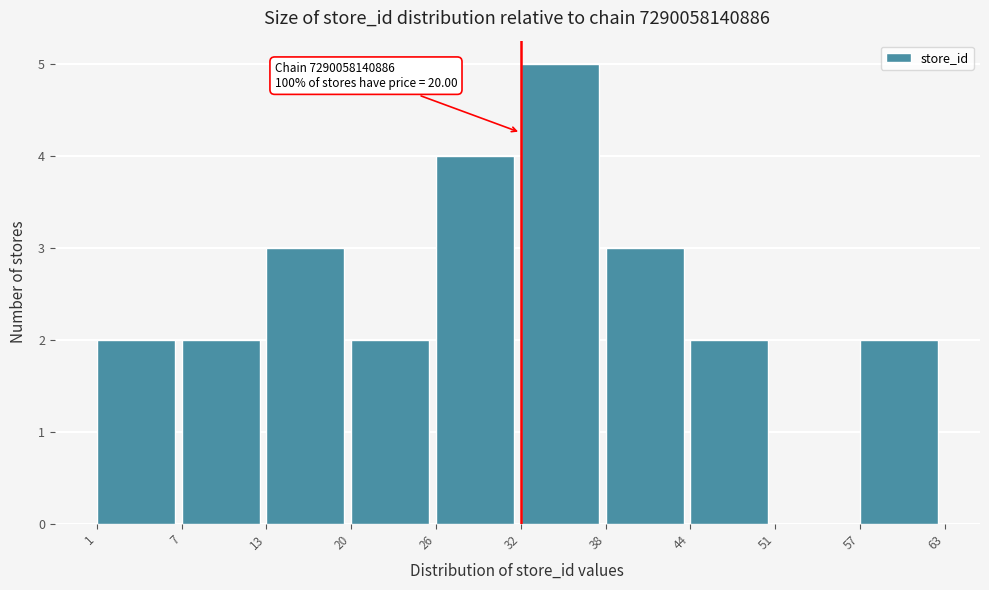

Which range on the x-axis has the tallest bar?

32 to 38